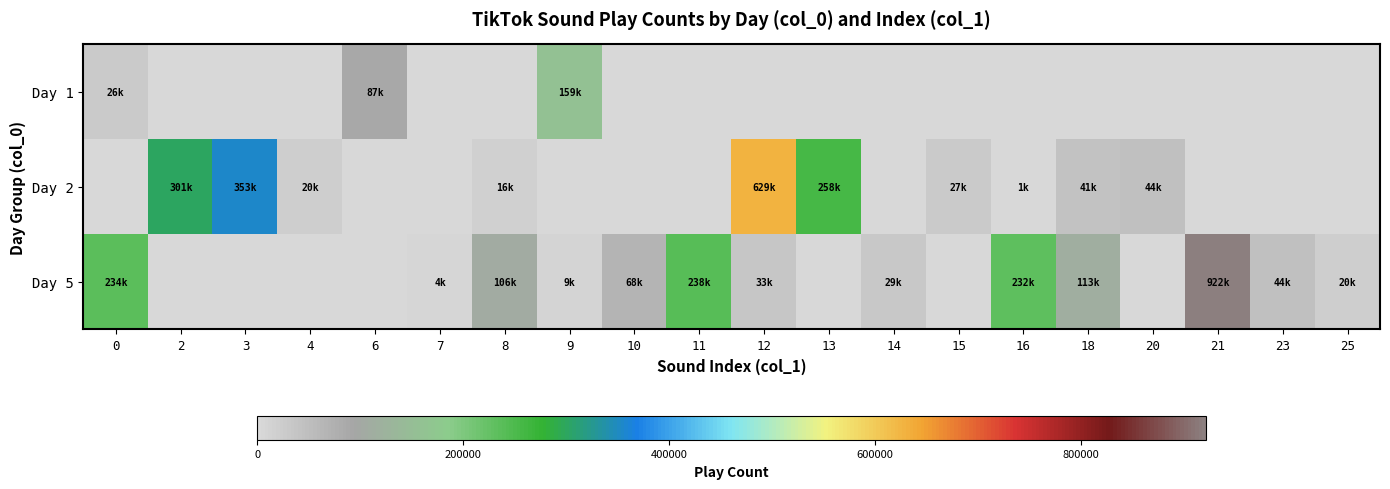

Which series has the largest total across all categories?

Day 5